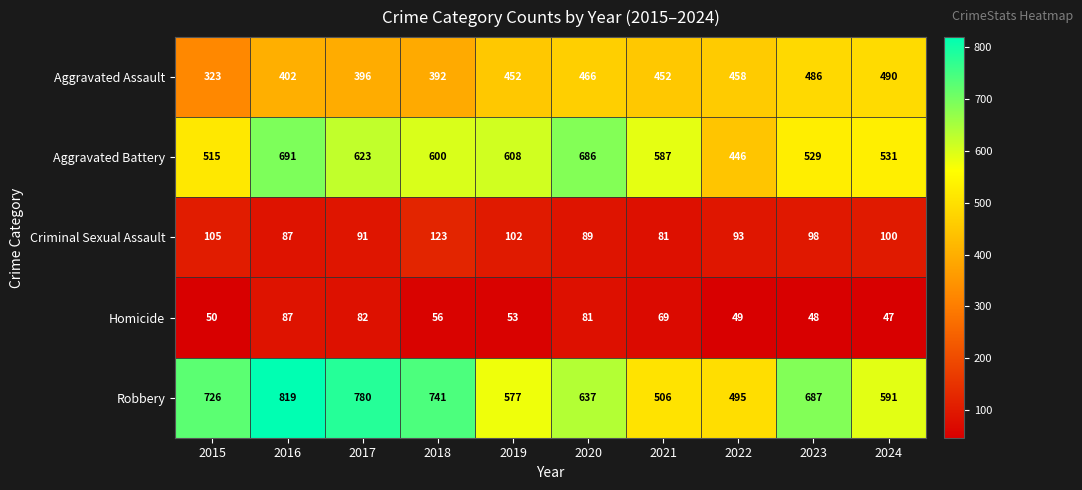

At how many categories does at least one series exceed 210?

10